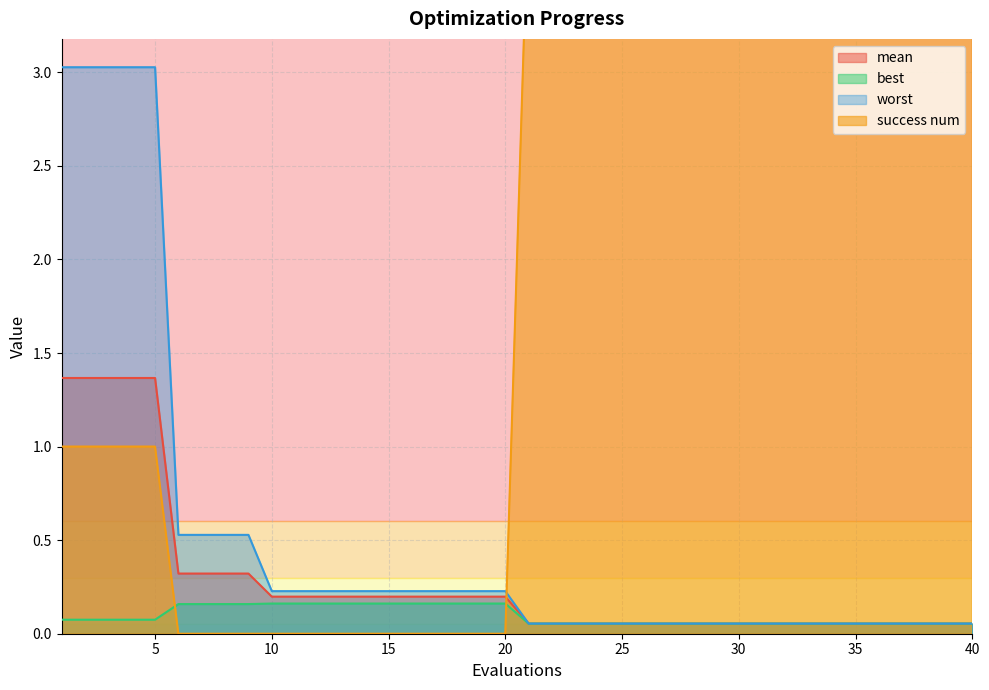

What are all the series names shown in the legend?

mean, best, worst, success num